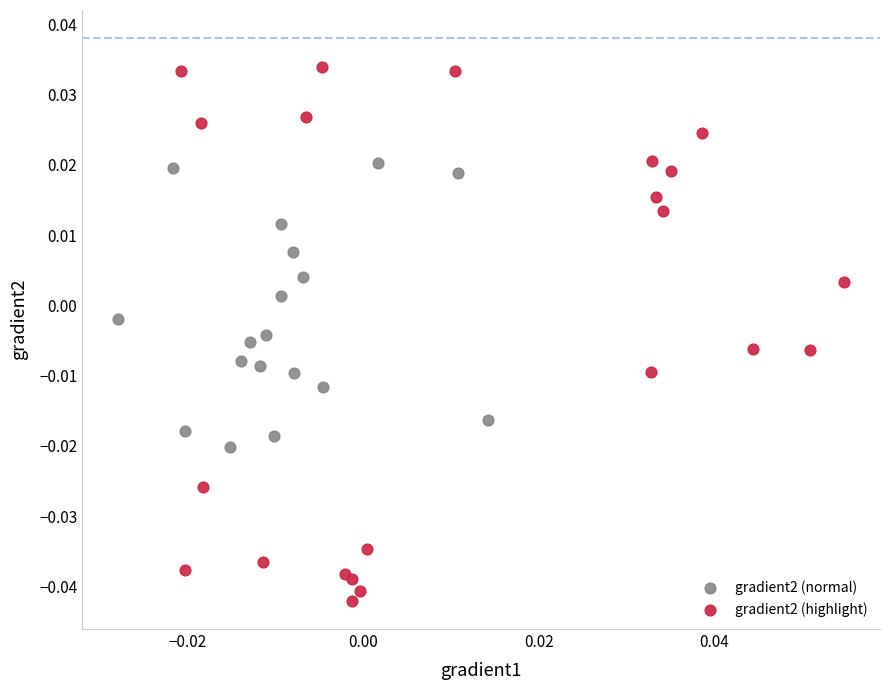

Which series reaches the maximum Y coordinate?

gradient2 (highlight)